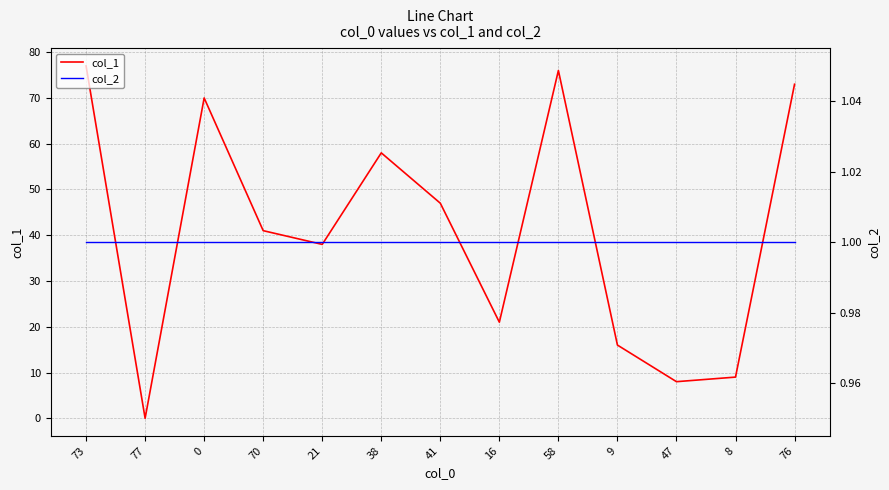

What is the label of the 4th point from the right?

9